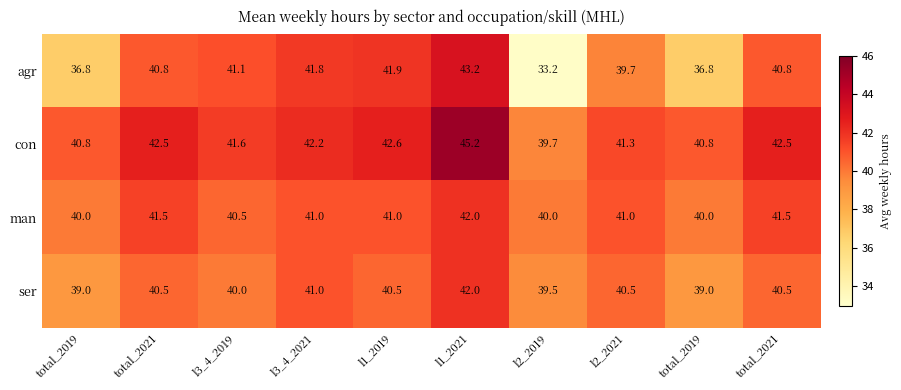

How many categories are shown in the chart?

10